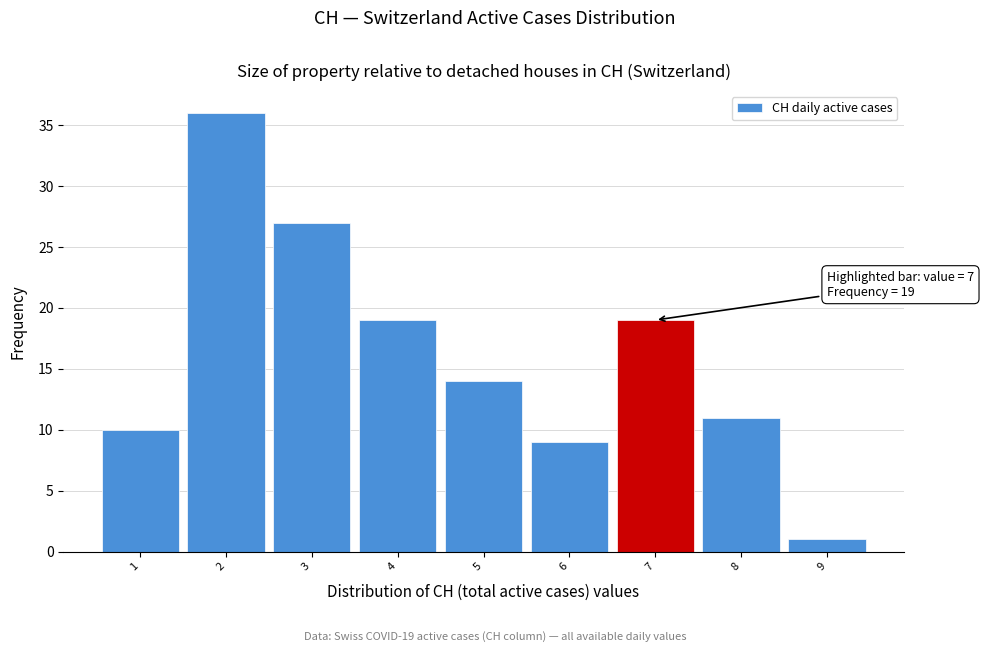

Which range on the x-axis has the tallest bar?

1.5 to 2.5